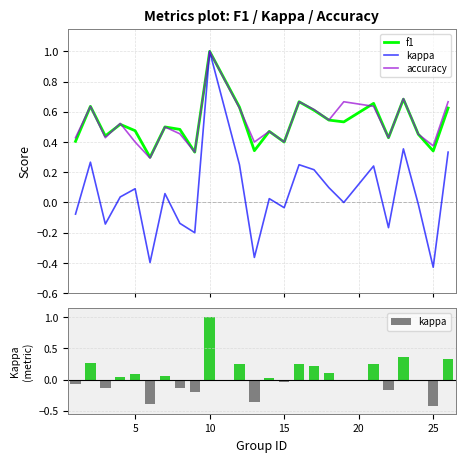

Which series has the widest spread of values?

kappa